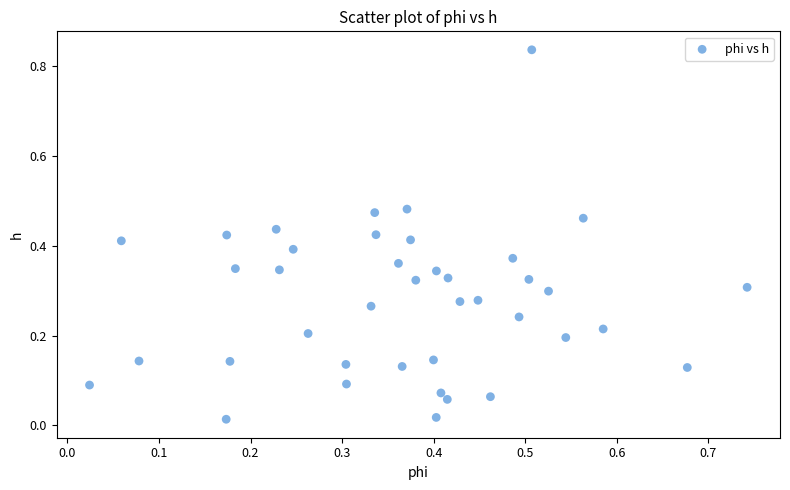

What is the range of X values (max minus min)?

0.7